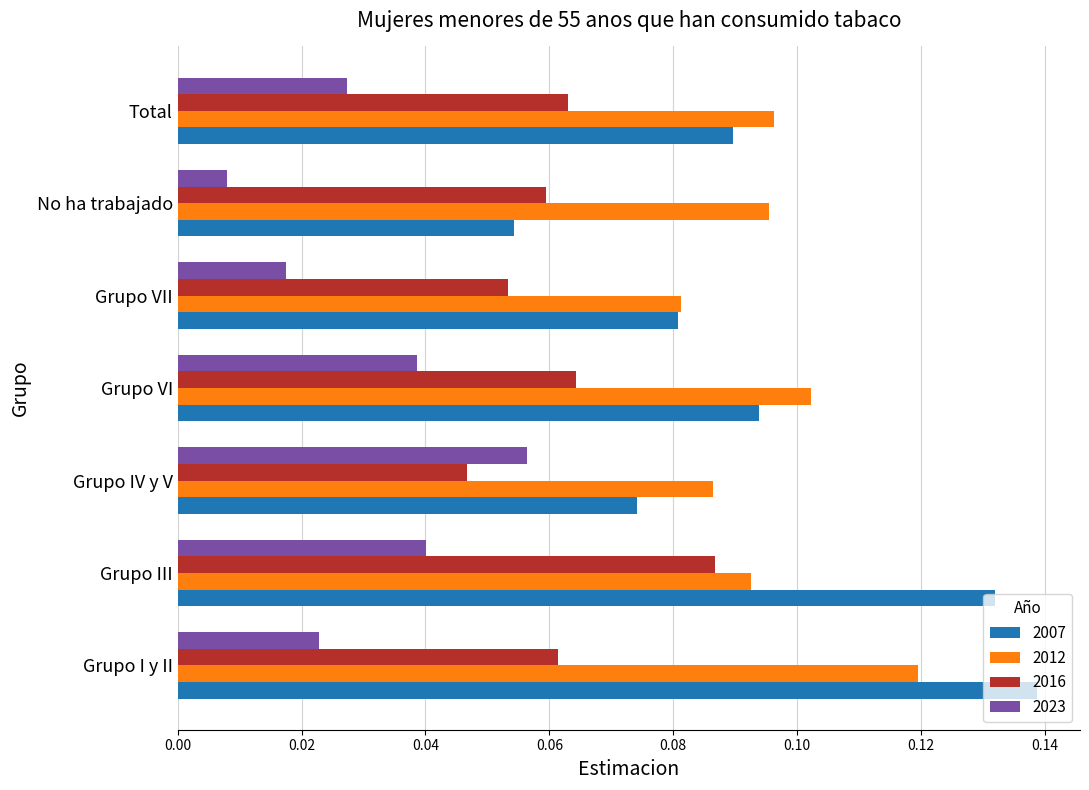

Which series has the widest spread of values?

2007